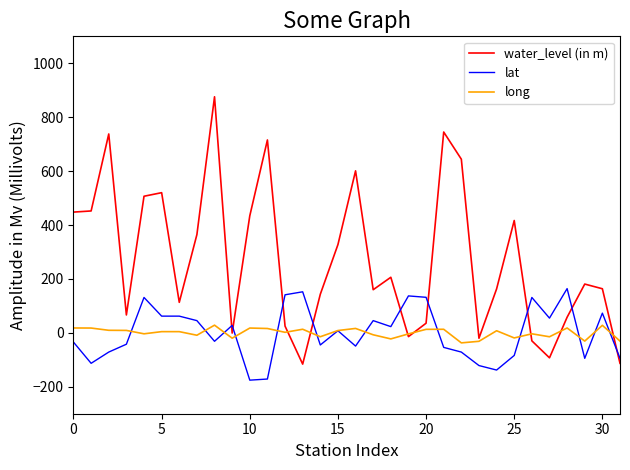

Which series has the widest spread of values?

water_level (in m)